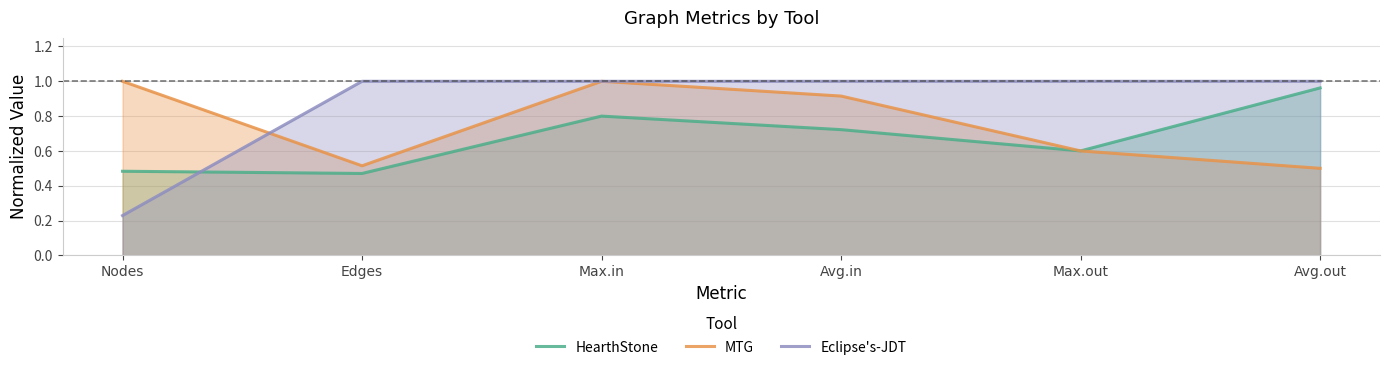

How many Eclipse's-JDT values are between 1 and 2?

5